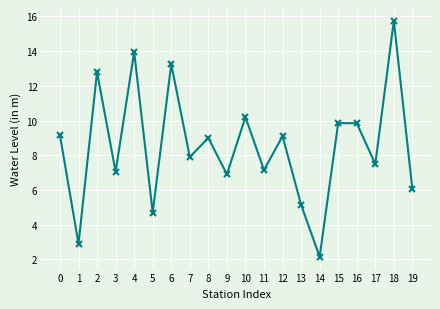

The chart shows a value of 5.2 at 1. True or false?

False